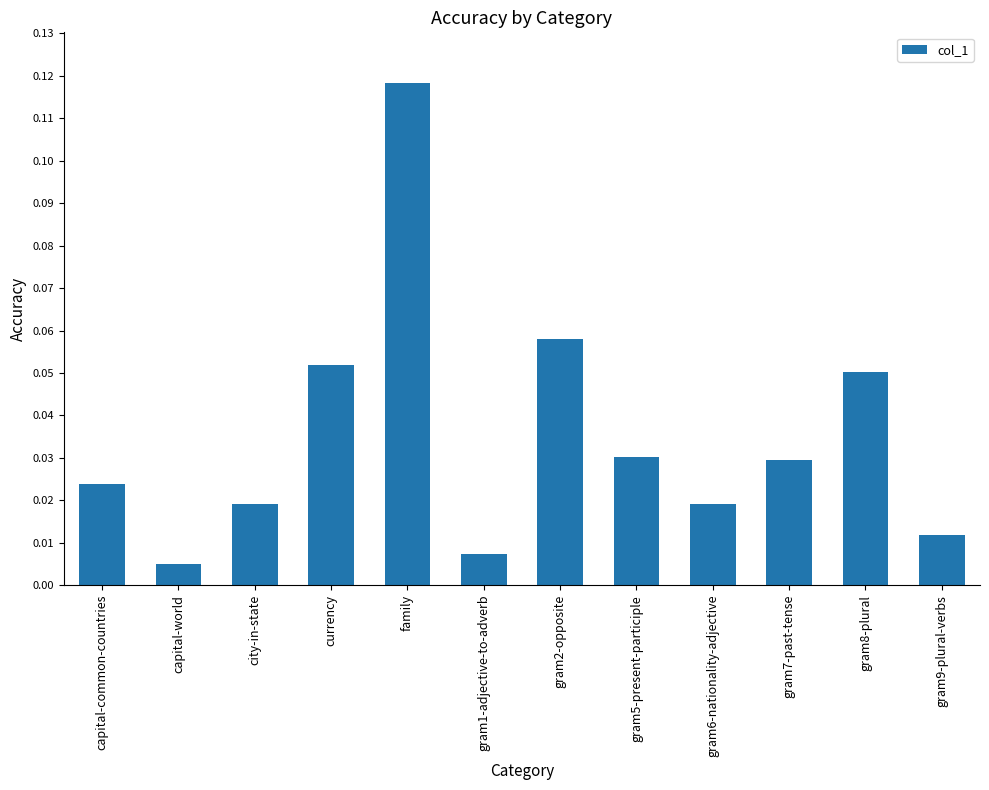

Between gram5-present-participle and capital-world, which is larger?

gram5-present-participle